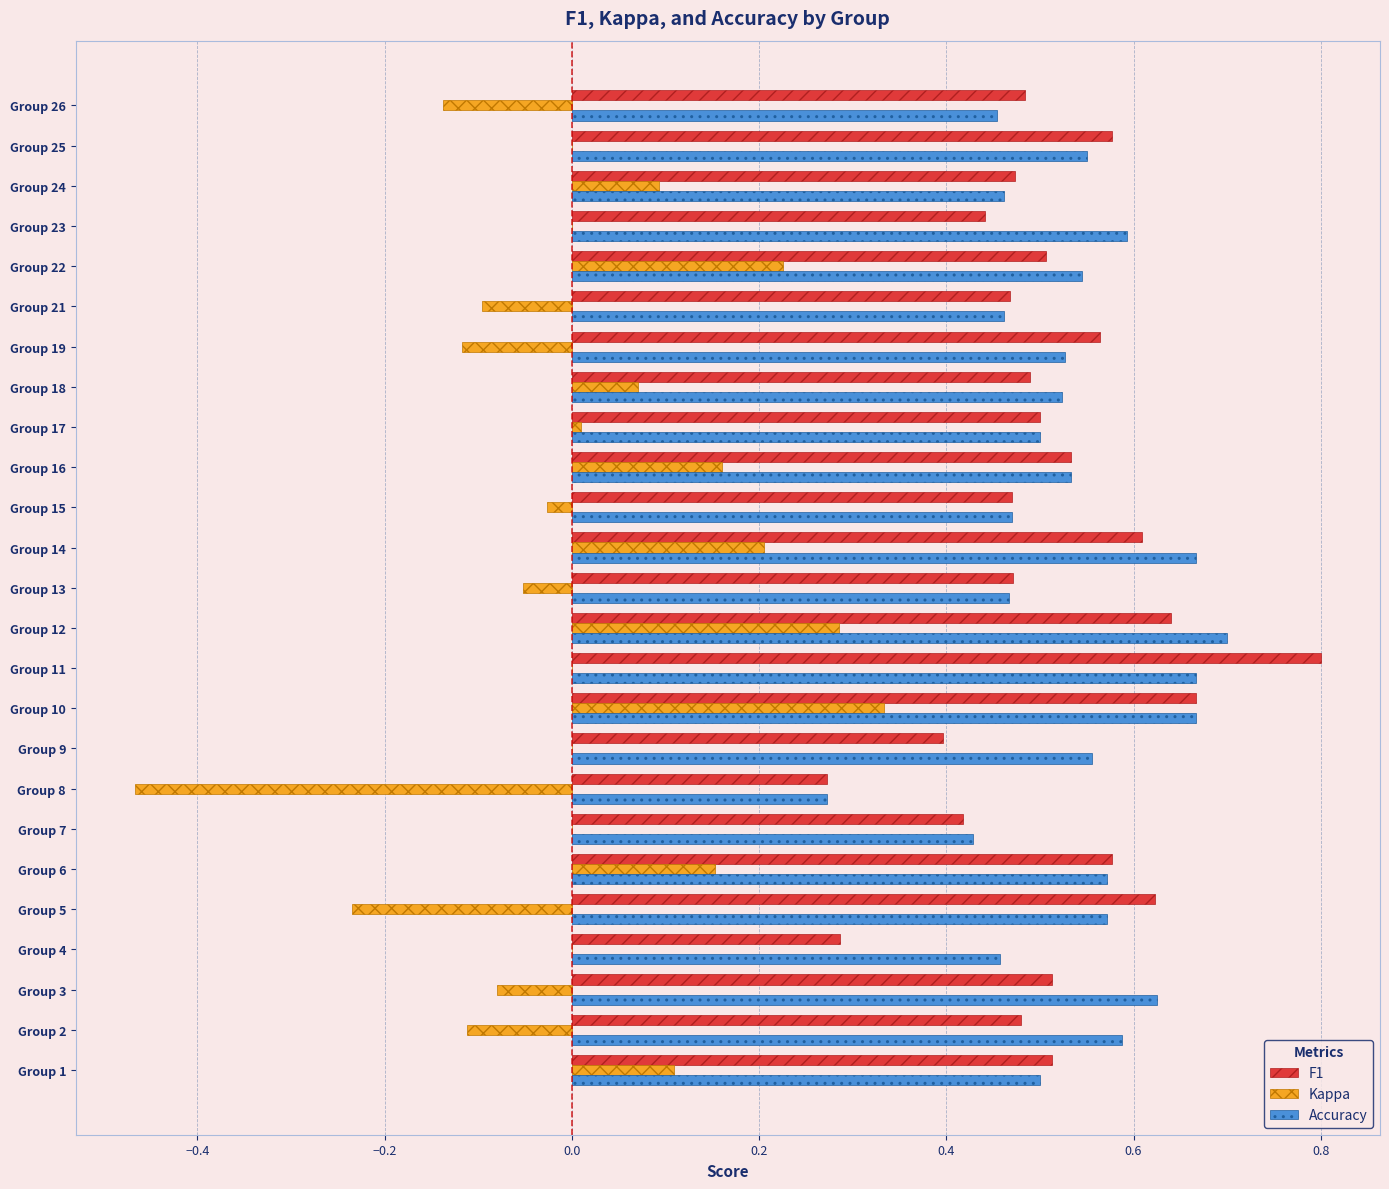

Is the value of Kappa at Group 1 greater than the value of Accuracy at Group 13?

No